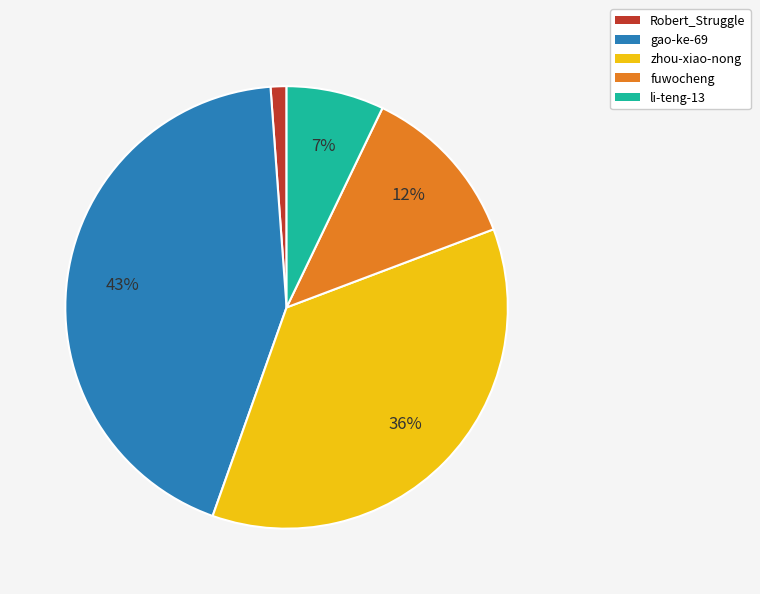

What percentage is the li-teng-13 slice, to the nearest percent?

7%